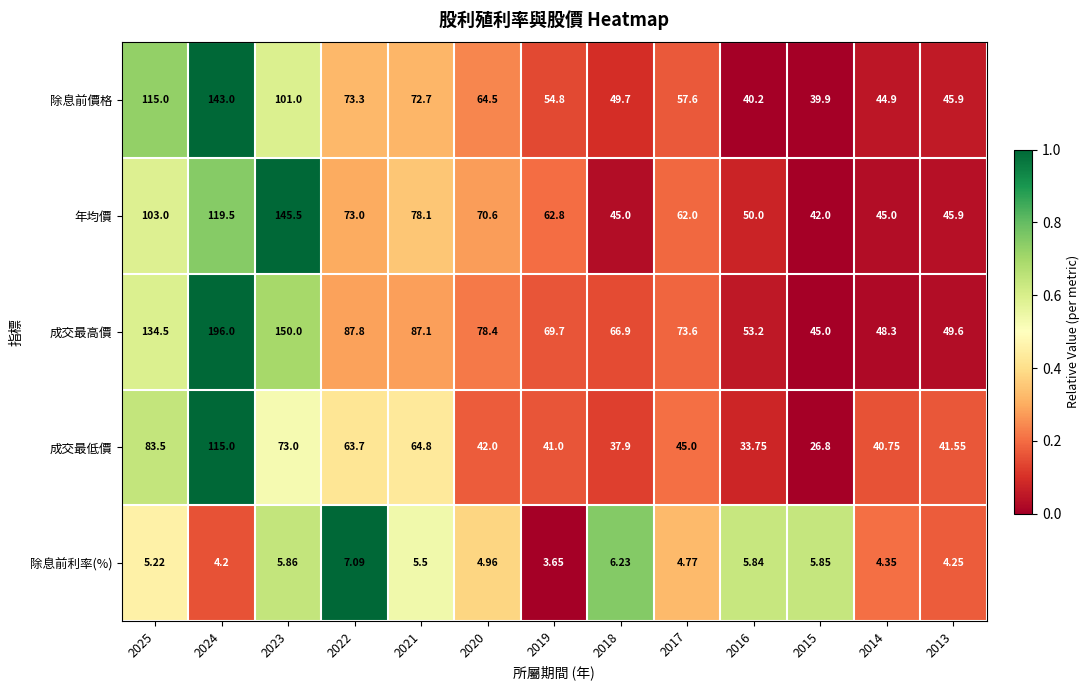

At which category does the chart reach its minimum across all series?

2019